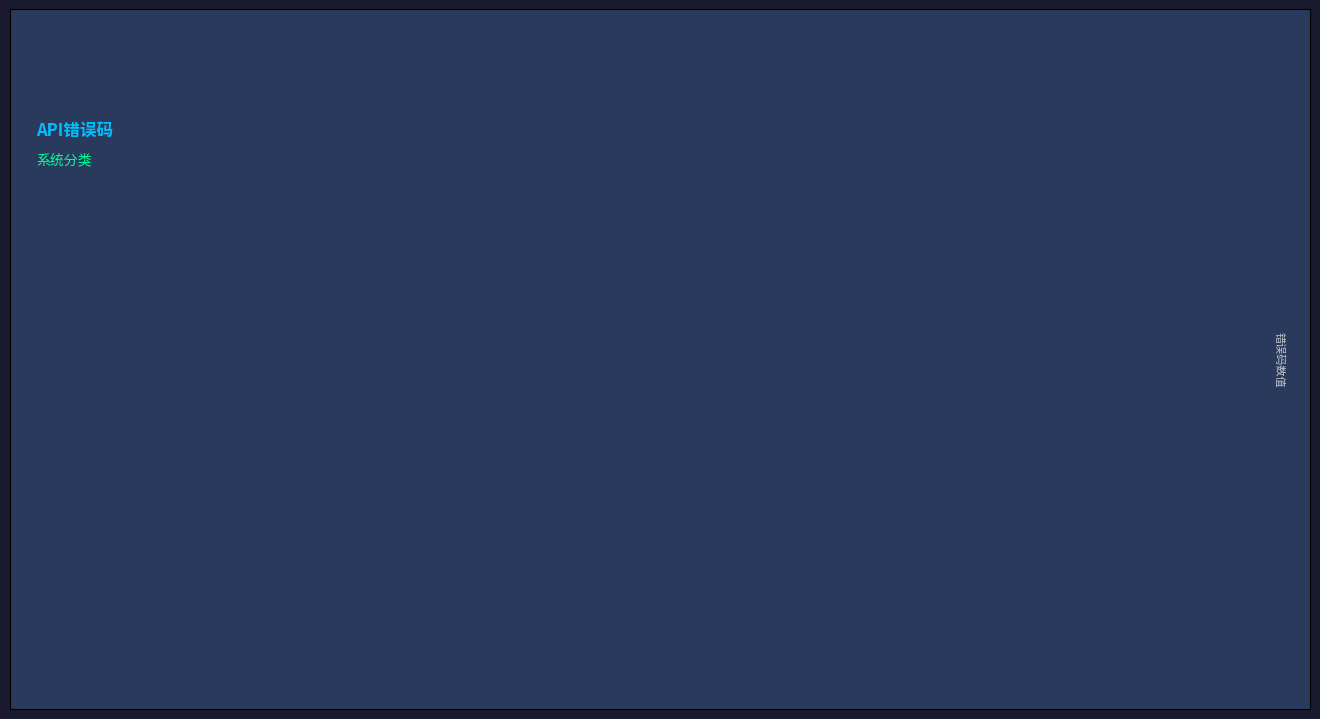

Which has a higher value, 2002 or 1000?

2002